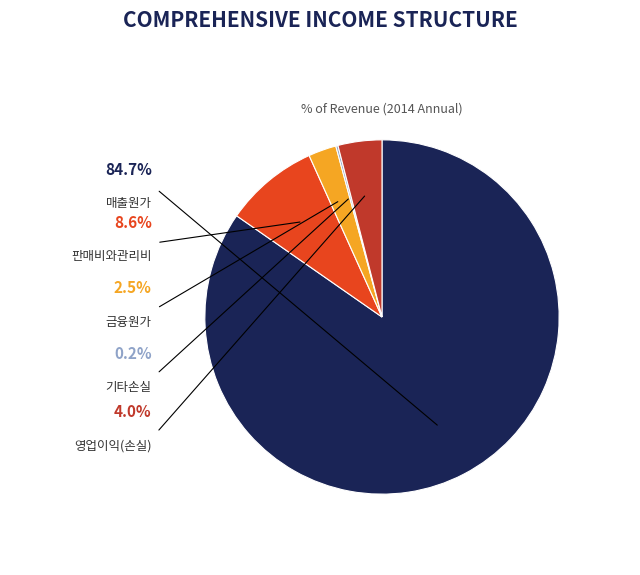

Between 매출원가 and 금융원가, which is larger?

매출원가